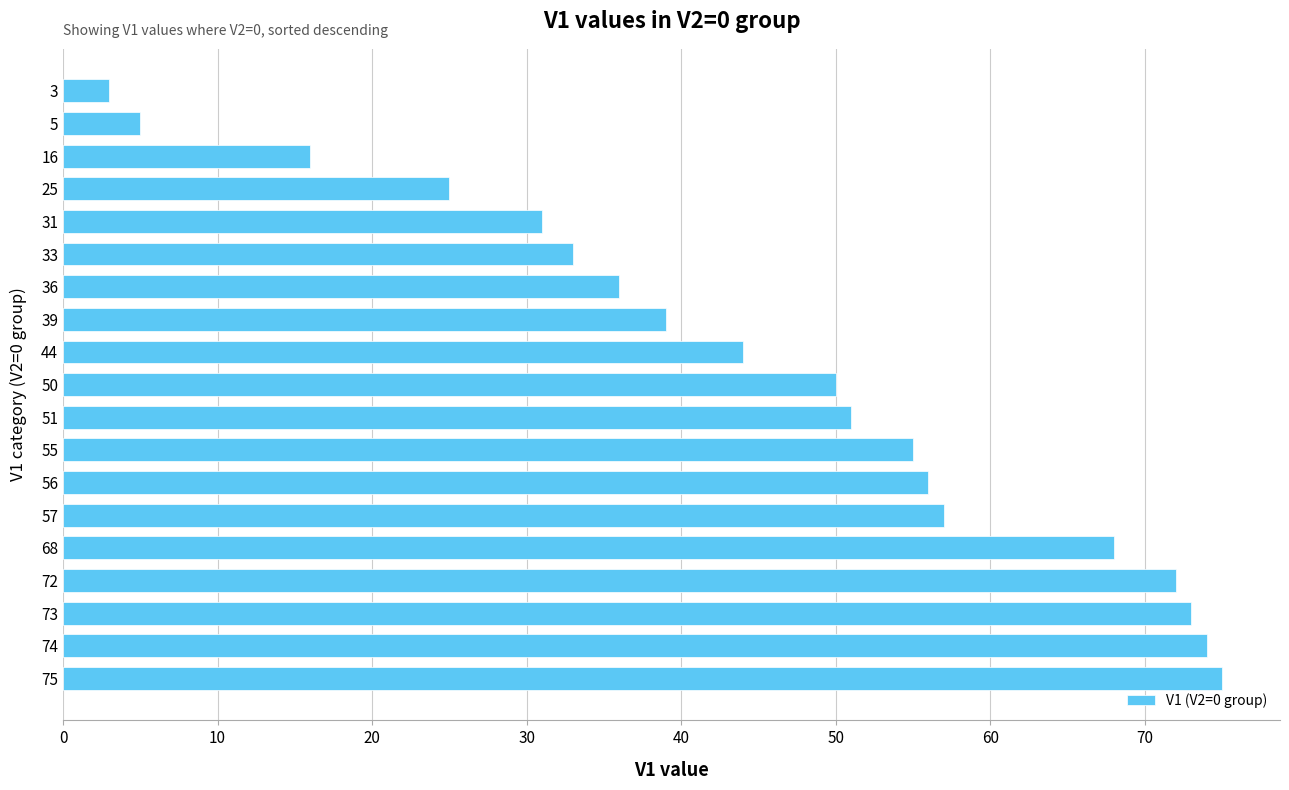

Rank the categories by value from highest to lowest.

75, 74, 73, 72, 68, 57, 56, 55, 51, 50, 44, 39, 36, 33, 31, 25, 16, 5, 3